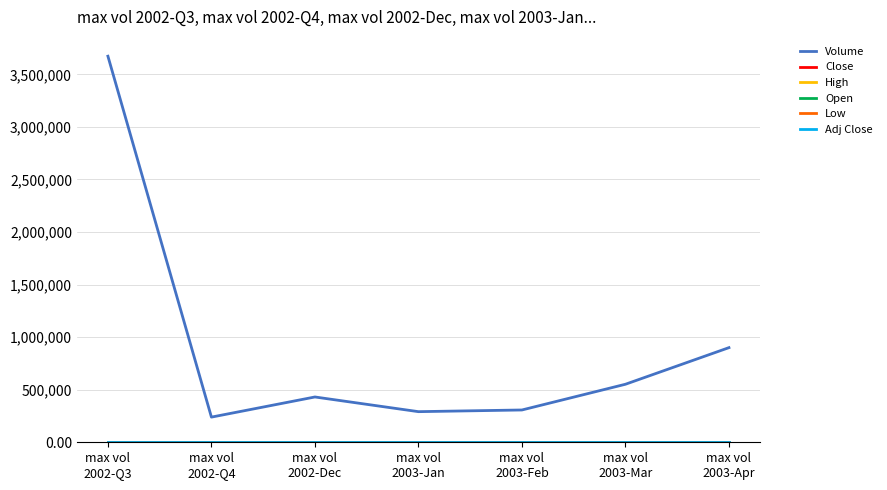

Which series has the widest spread of values?

Volume